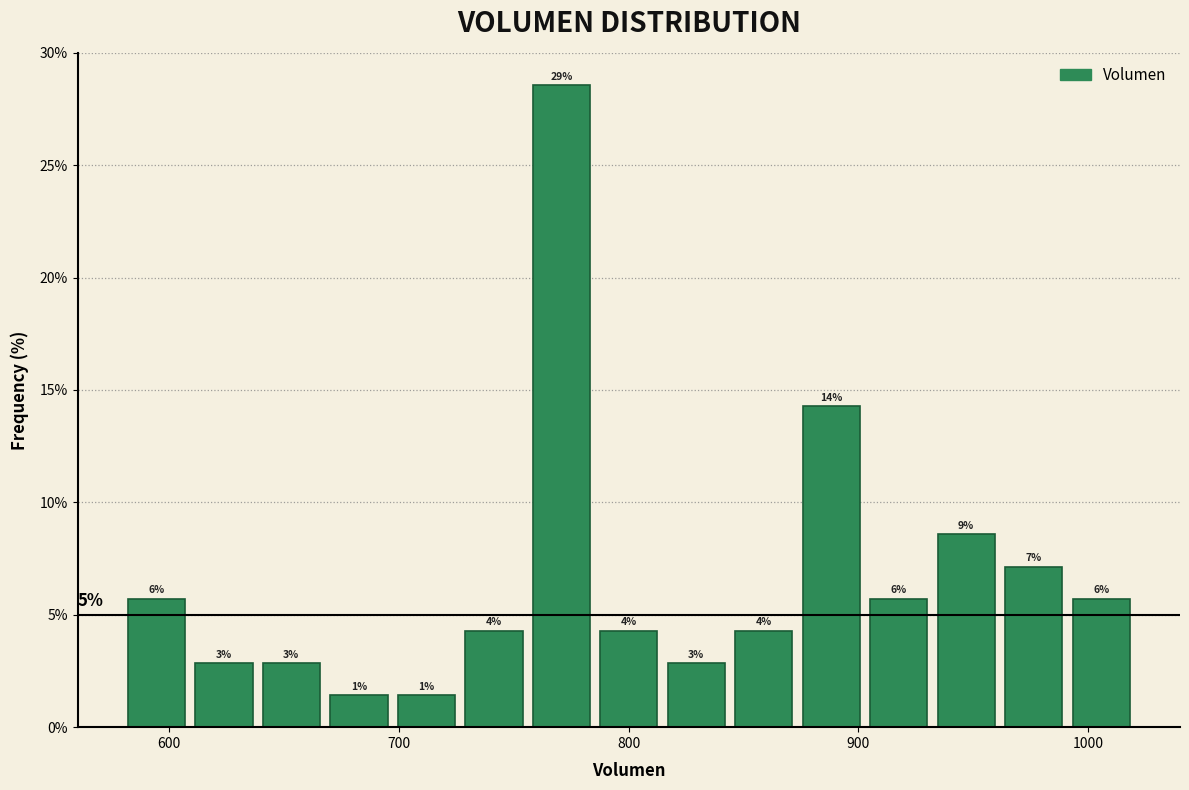

Read against the x-axis, roughly where is the centre of the tallest bar?

770